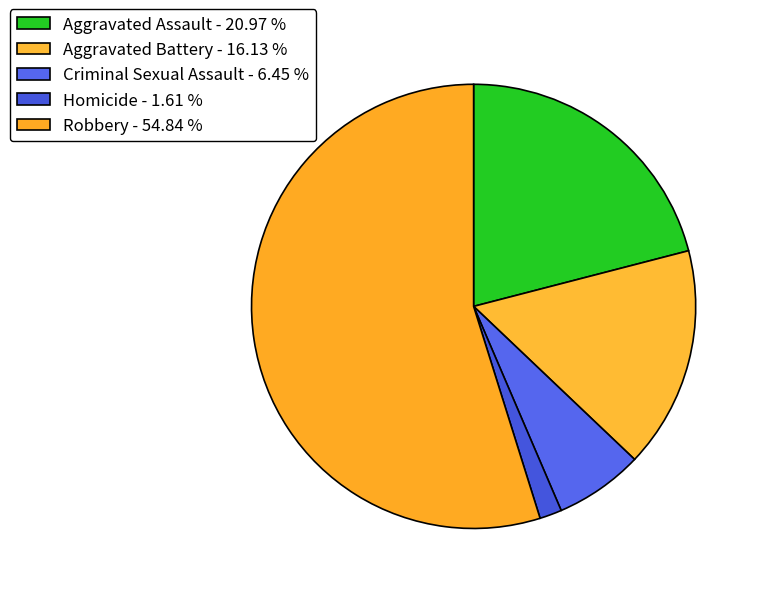

How many segments does this pie chart have?

5